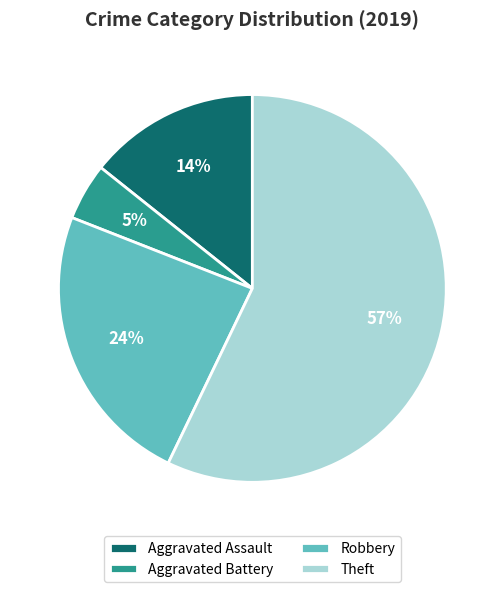

What is the smallest slice in the pie chart?

Aggravated Battery